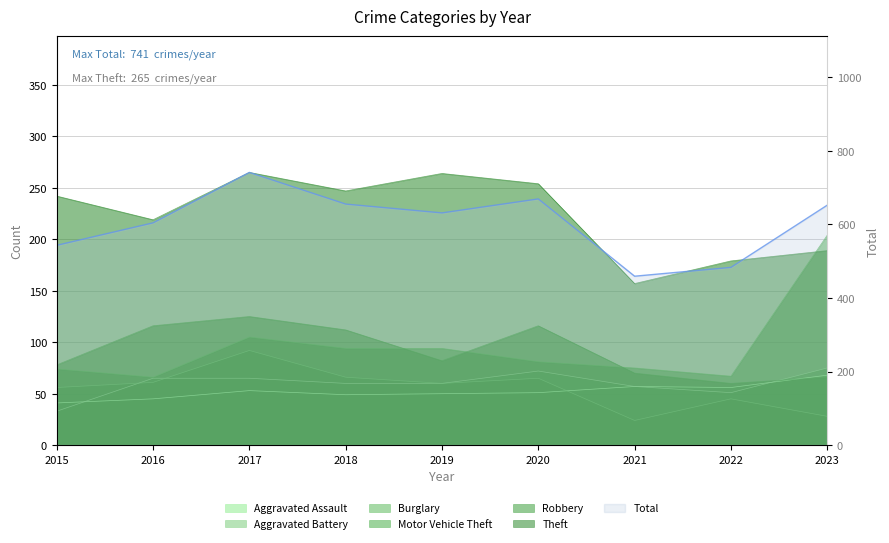

Where is the first local maximum for Aggravated Assault?

2017